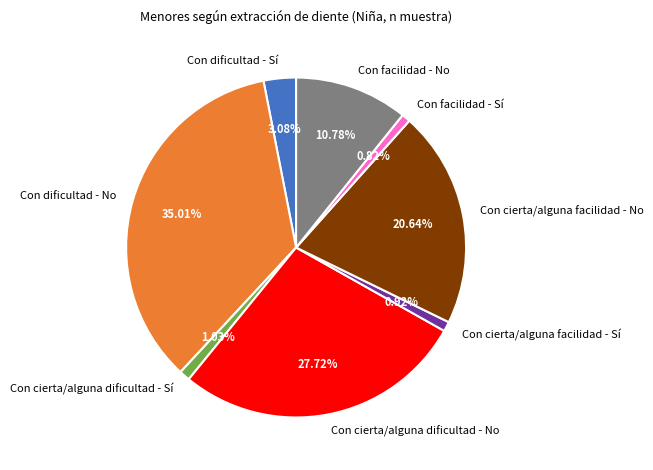

What is the largest slice in the pie chart?

Con dificultad - No